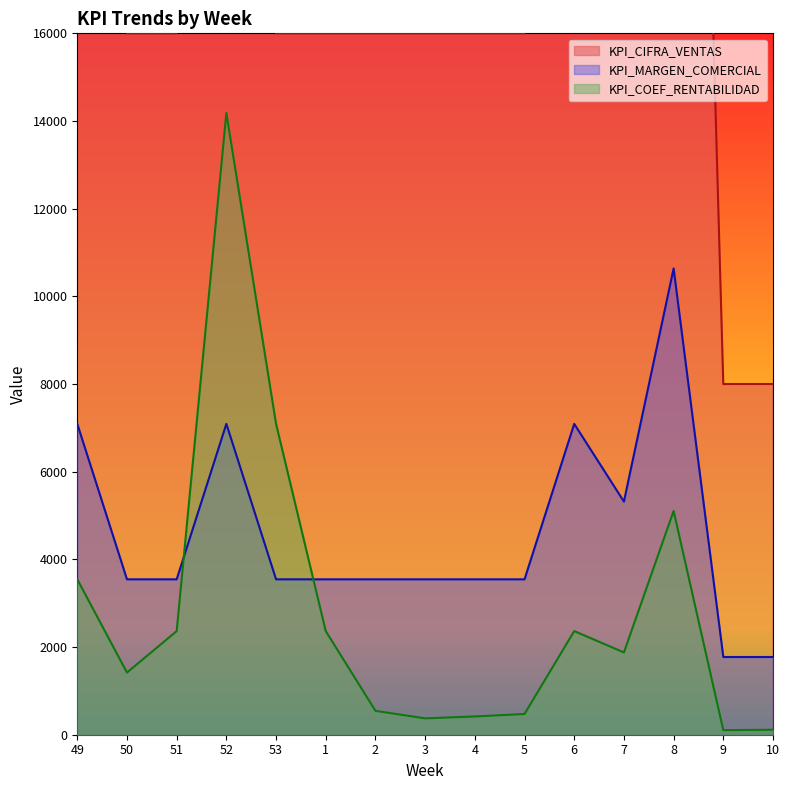

What is the label of the 4th point from the right?

7